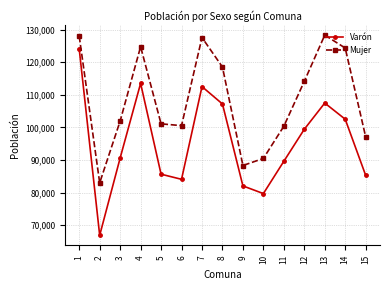

Which series changed the most between 4 and 15?

Varón